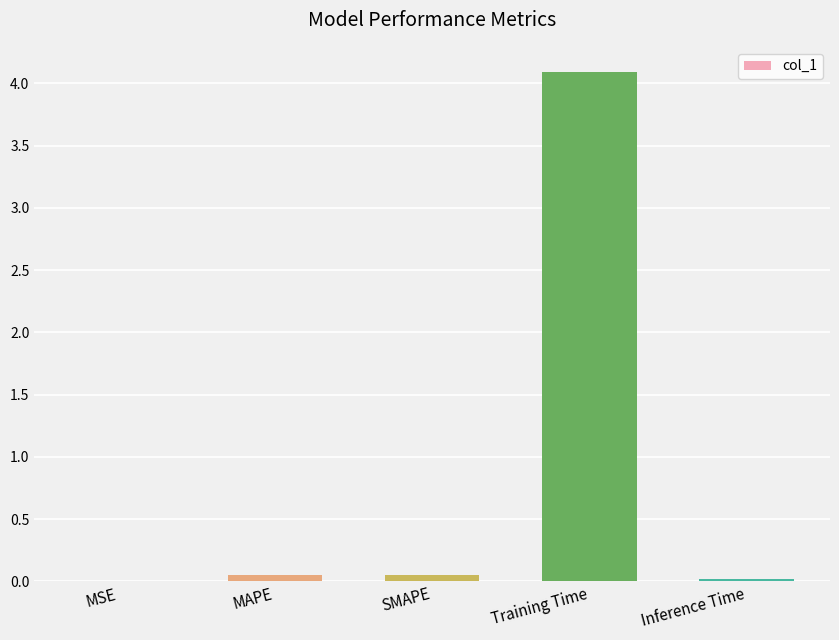

Which has a higher value, MSE or SMAPE?

SMAPE